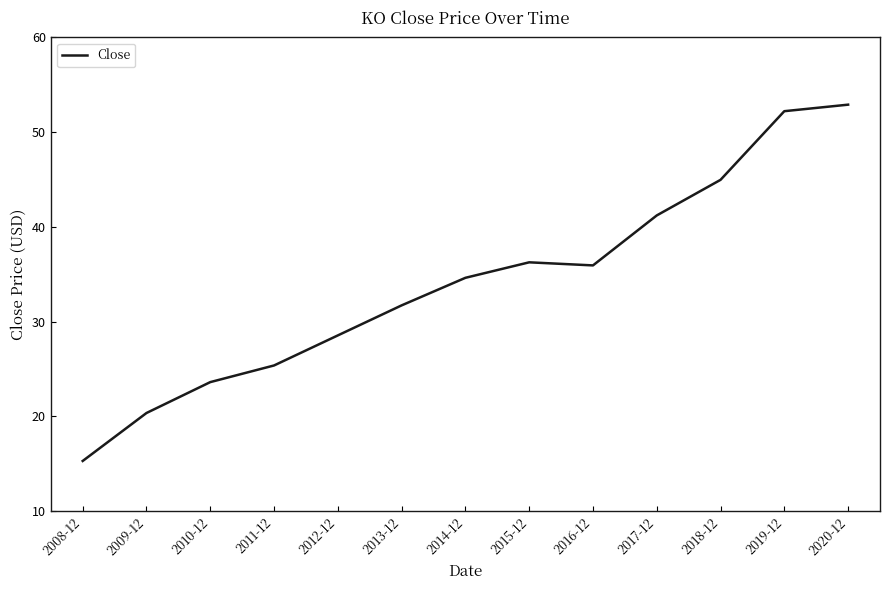

What position from the left is 2008-12?

1